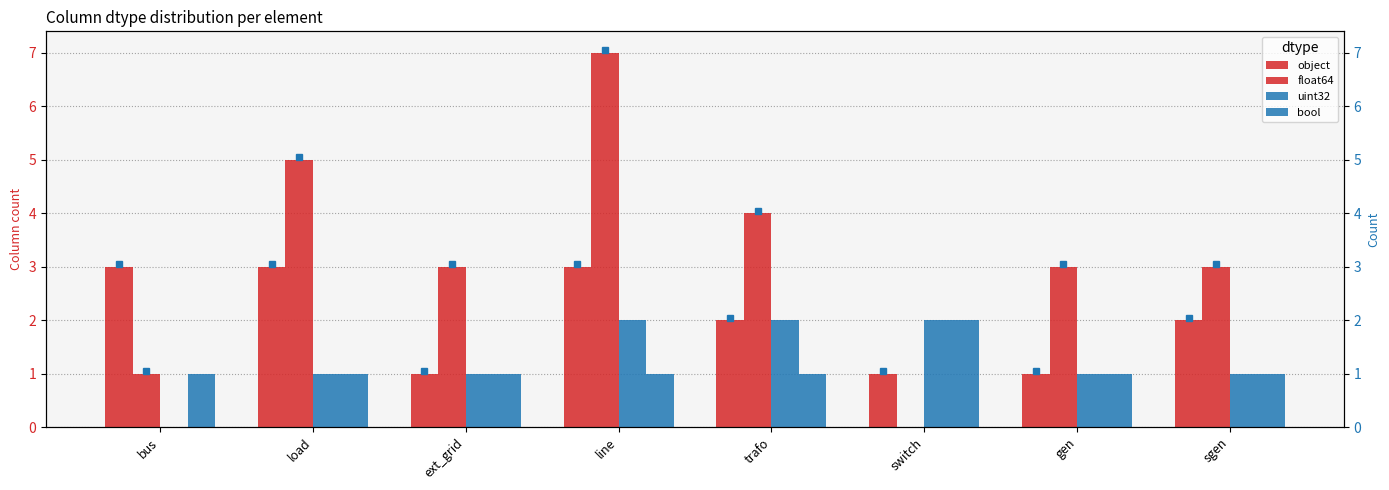

How many series are shown in this chart?

4